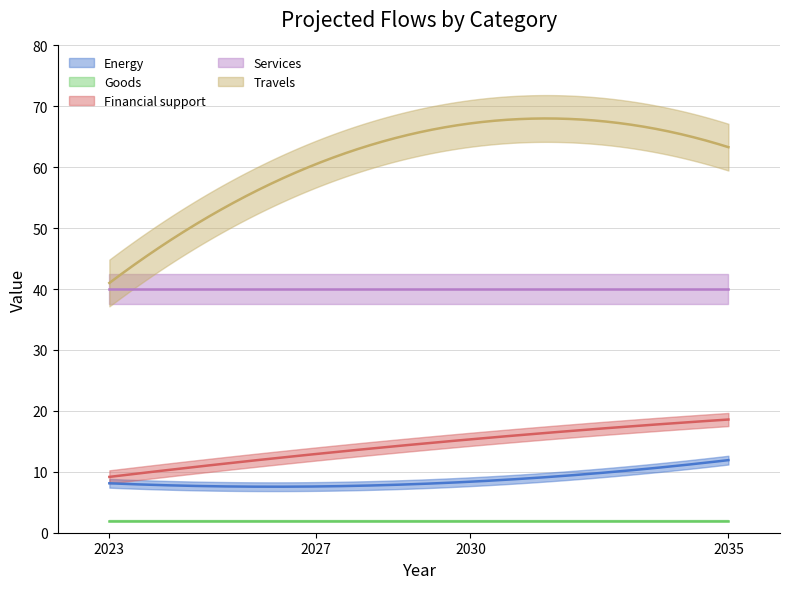

True or false: Travels and Goods intersect in this chart.

False